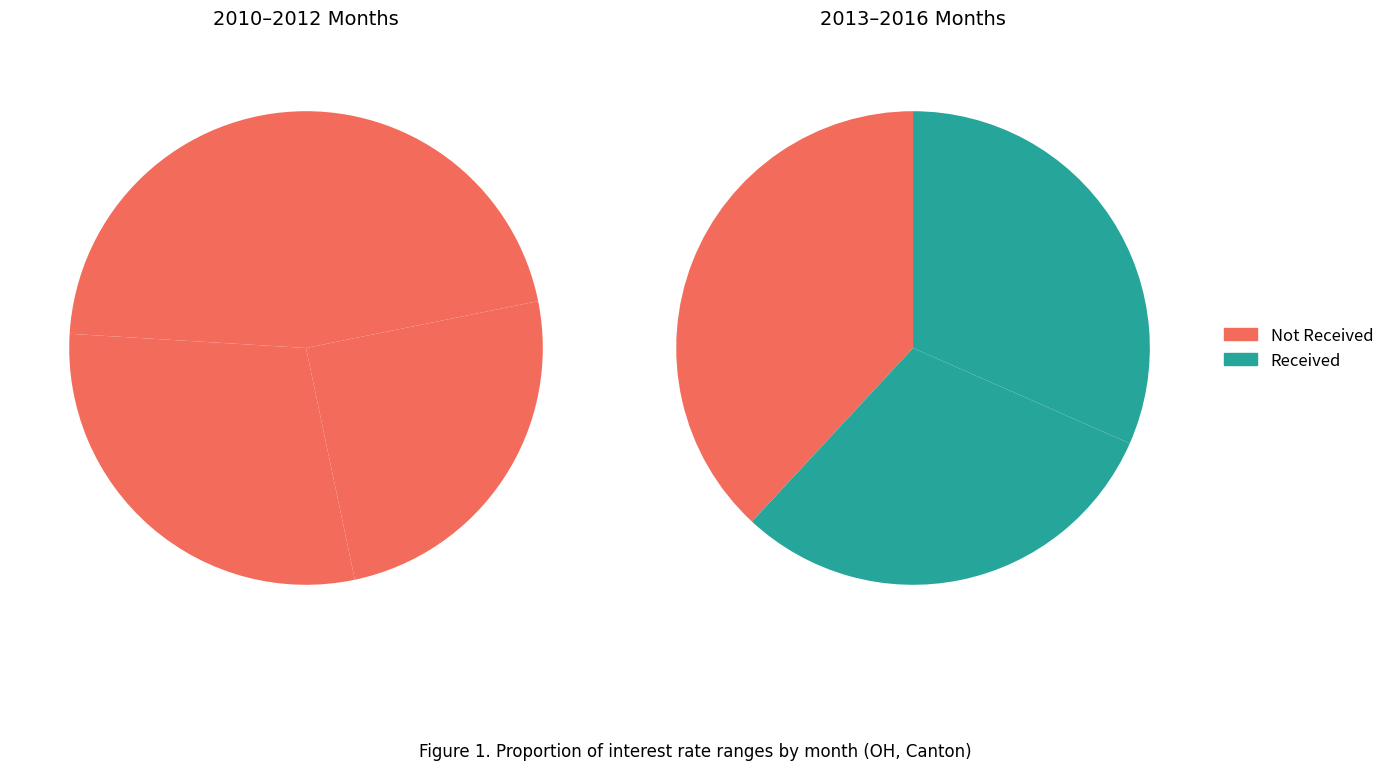

What is the smallest slice in the pie chart?

2012-07